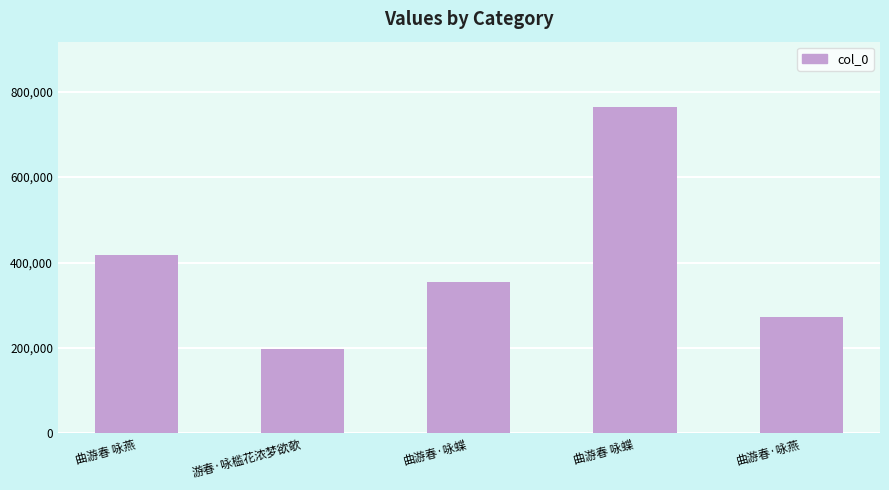

What is the label of the 4th bar from the right?

游春·咏槛花浓梦欲欹